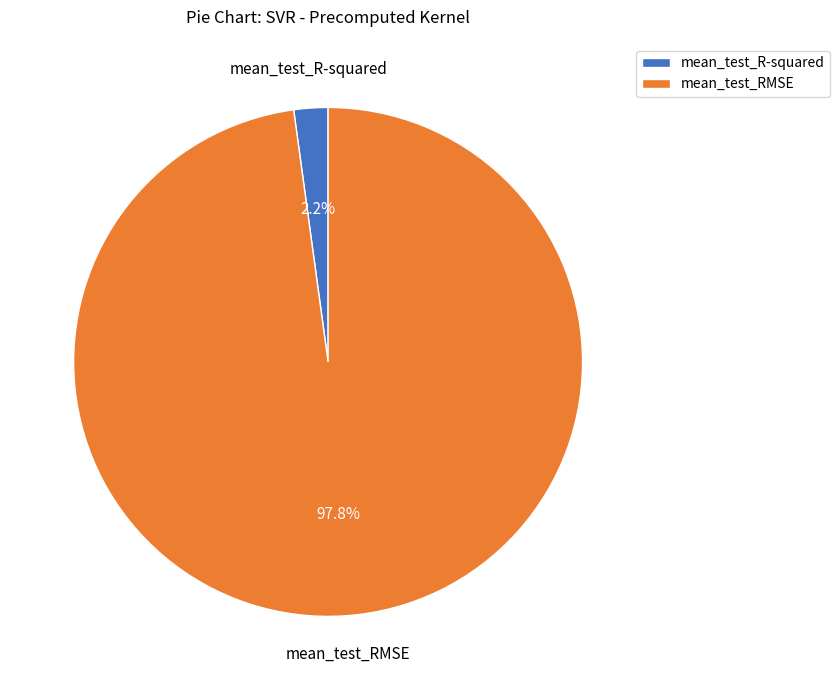

Rank the categories by value from lowest to highest.

mean_test_R-squared, mean_test_RMSE